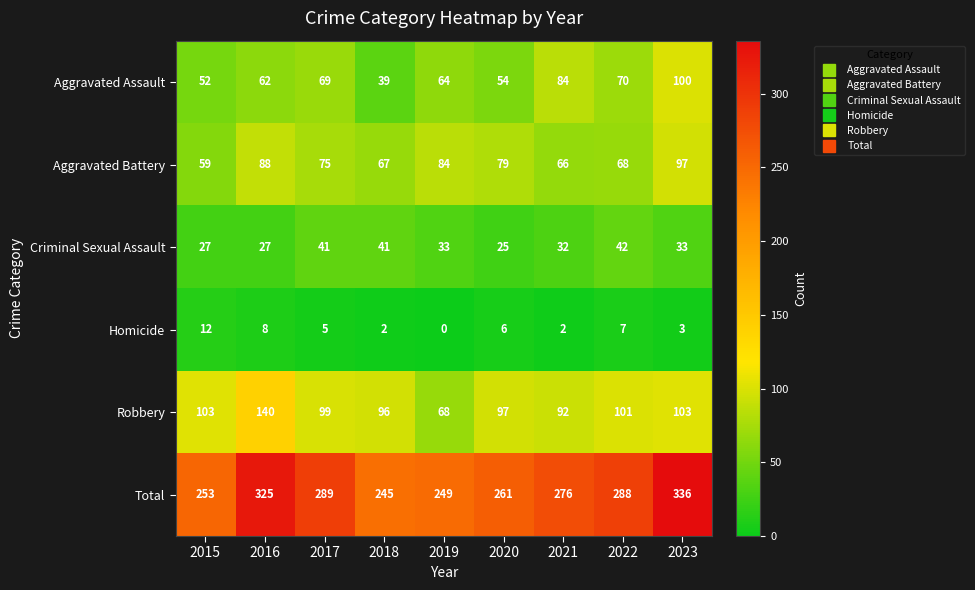

Is it true that Criminal Sexual Assault equals 32 at 2021?

True